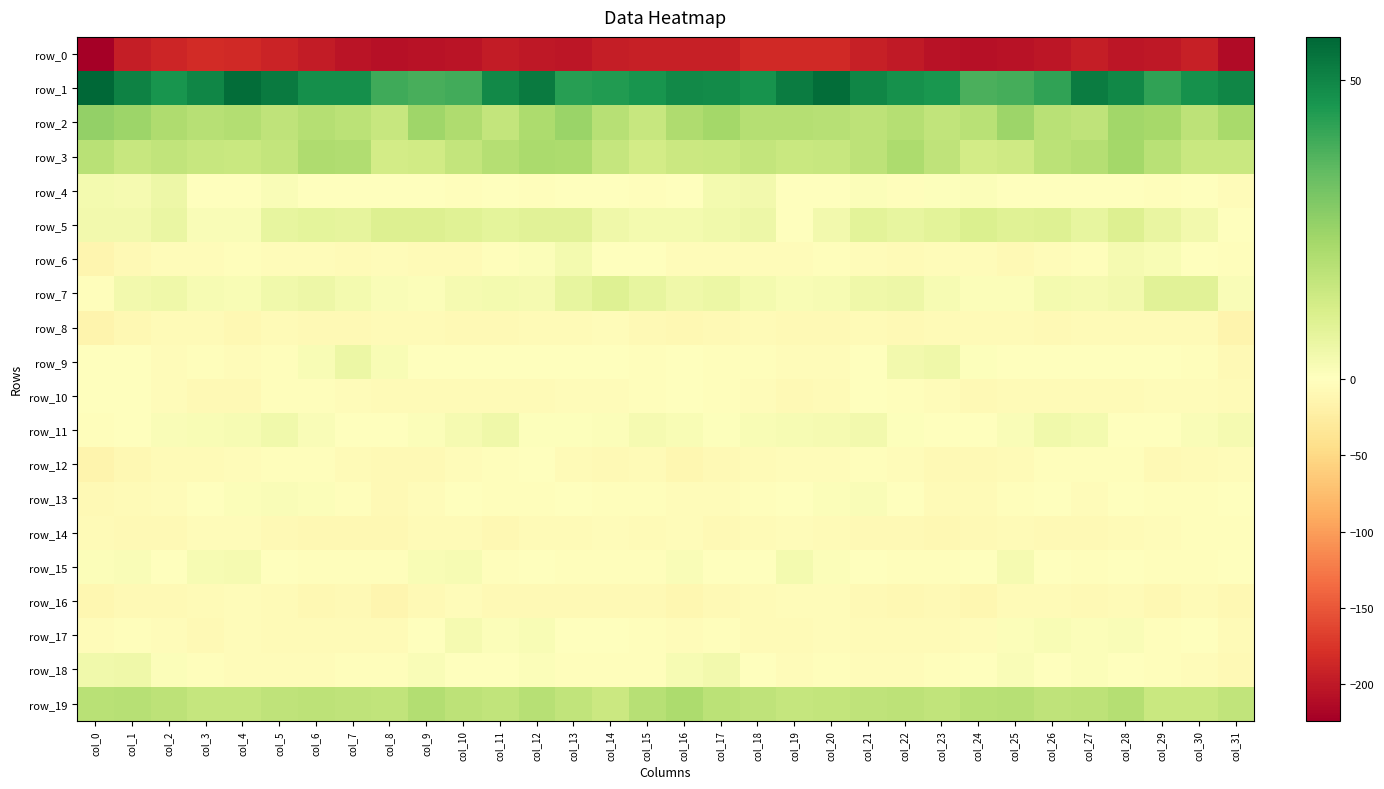

Which category has the lowest value across all series?

col_0